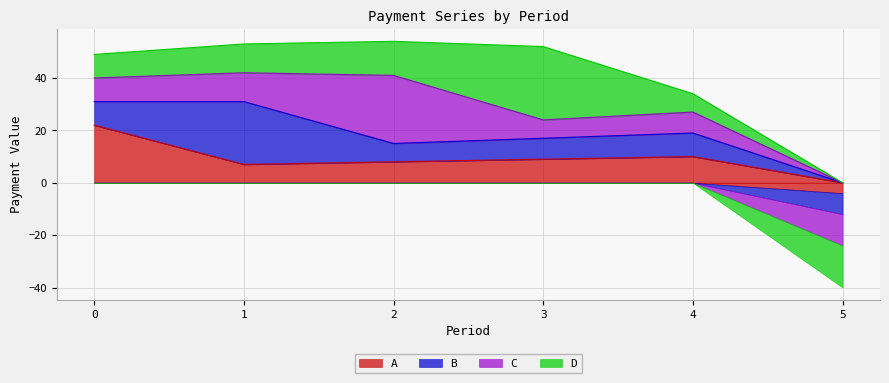

True or false: B has a value of 12 at 4.

False